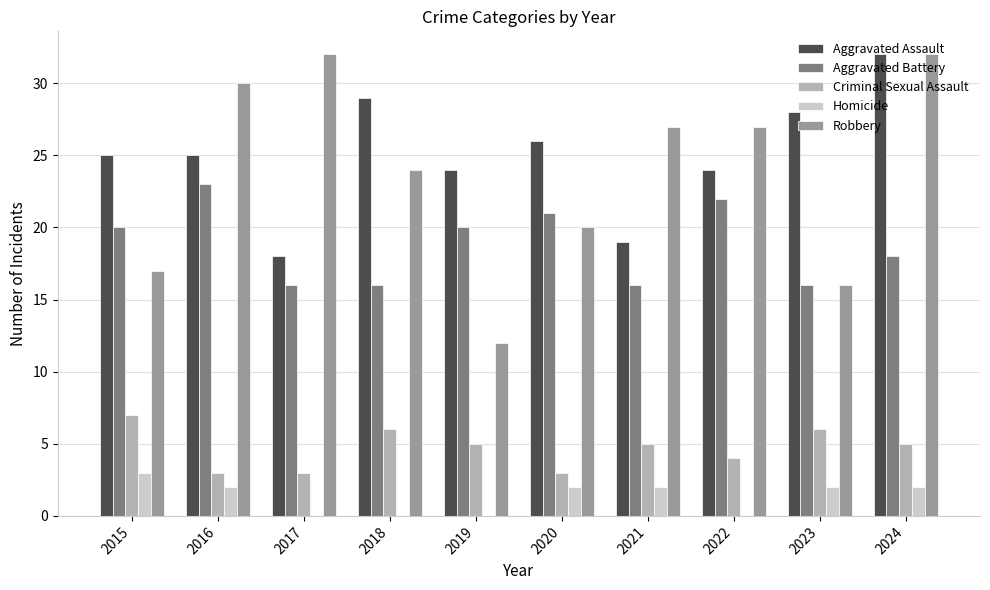

Read the Criminal Sexual Assault value at 2015.

7